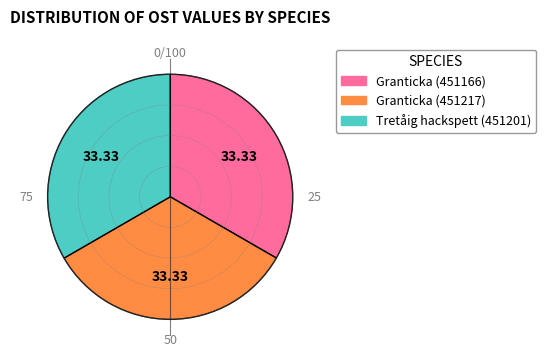

What is the ratio of the value at Tretåig hackspett (451201) to the value at Granticka (451217)?

1.0